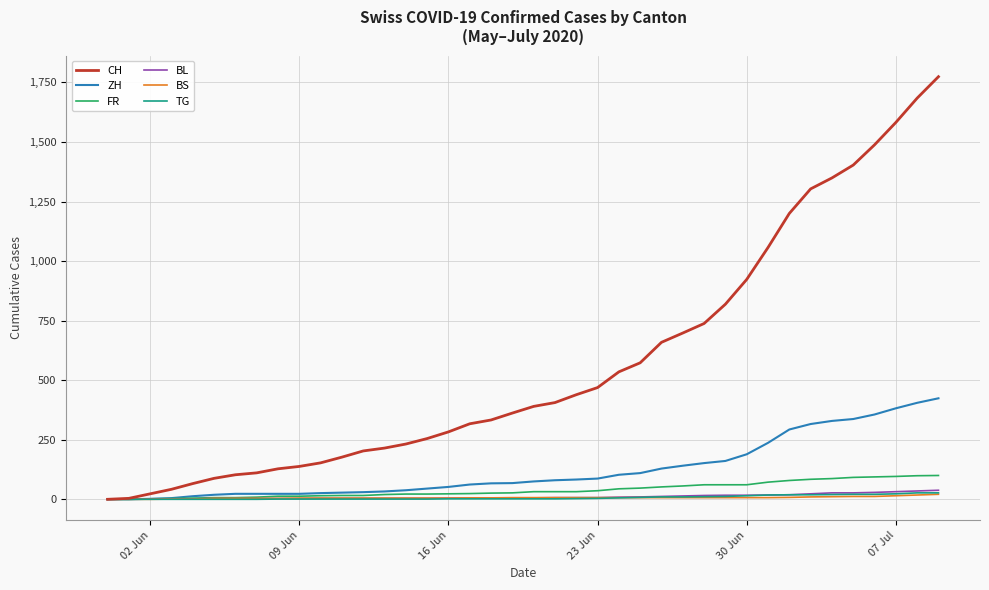

At how many categories does at least one series exceed 1244?

7